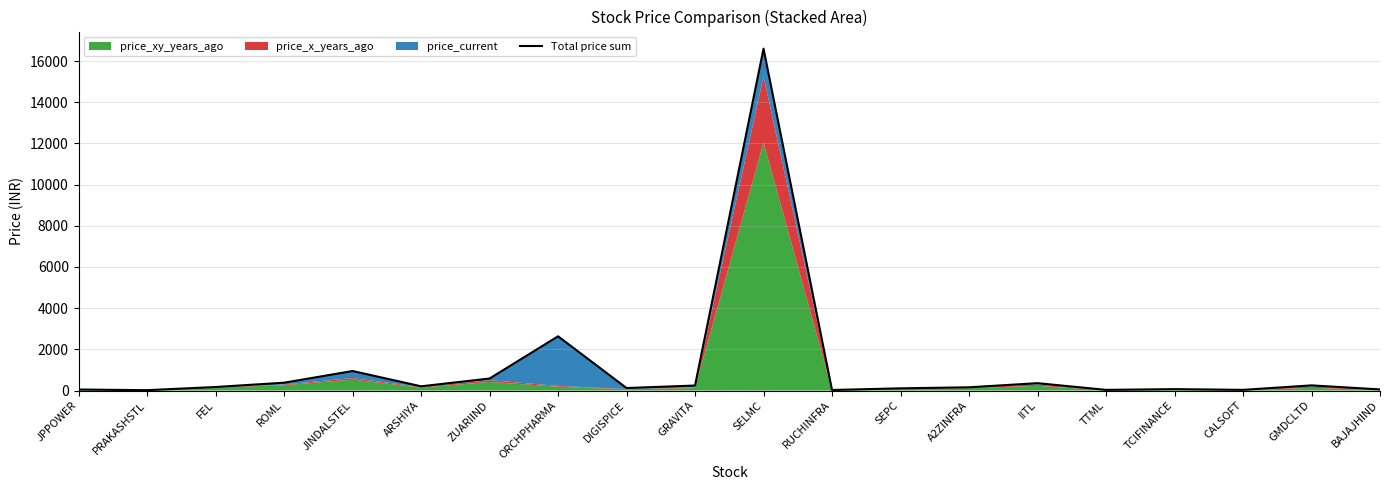

List the labels in order of value, largest first.

SELMC, ORCHPHARMA, JINDALSTEL, ZUARIIND, ROML, IITL, GMDCLTD, GRAVITA, ARSHIYA, FEL, A2ZINFRA, DIGISPICE, SEPC, TCIFINANCE, BAJAJHIND, JPPOWER, CALSOFT, TTML, RUCHINFRA, PRAKASHSTL